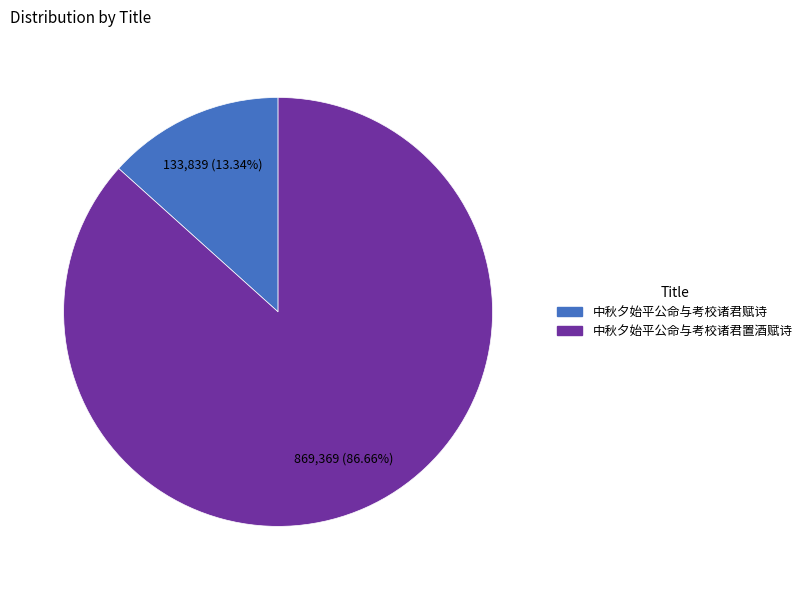

To the nearest percent, what is the difference between the 中秋夕始平公命与考校诸君赋诗 and 中秋夕始平公命与考校诸君置酒赋诗 slice percentages?

73%